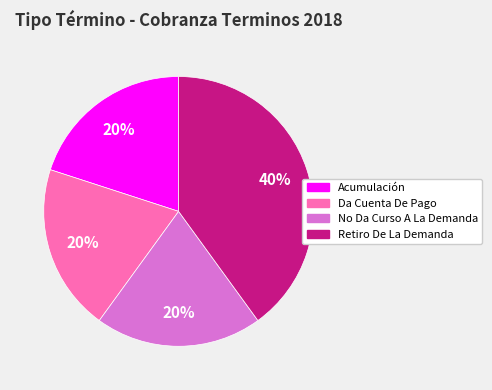

To the nearest percent, what percentage of the pie is Retiro De La Demanda?

40%